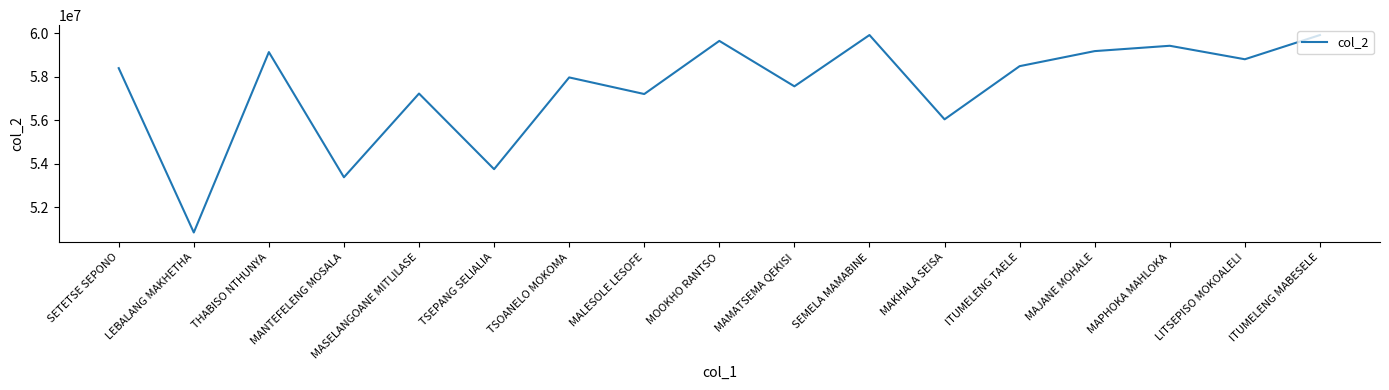

True or false: the data shows 21721203 at MASELANGOANE MITLILASE.

False